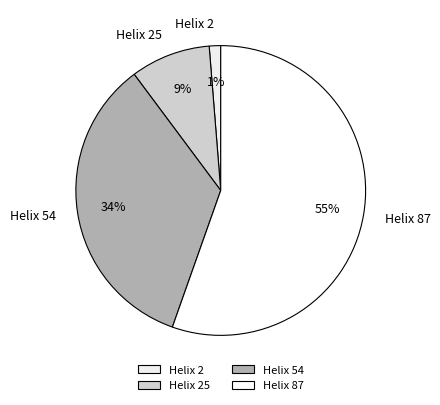

Which slice is the smallest?

Helix 2